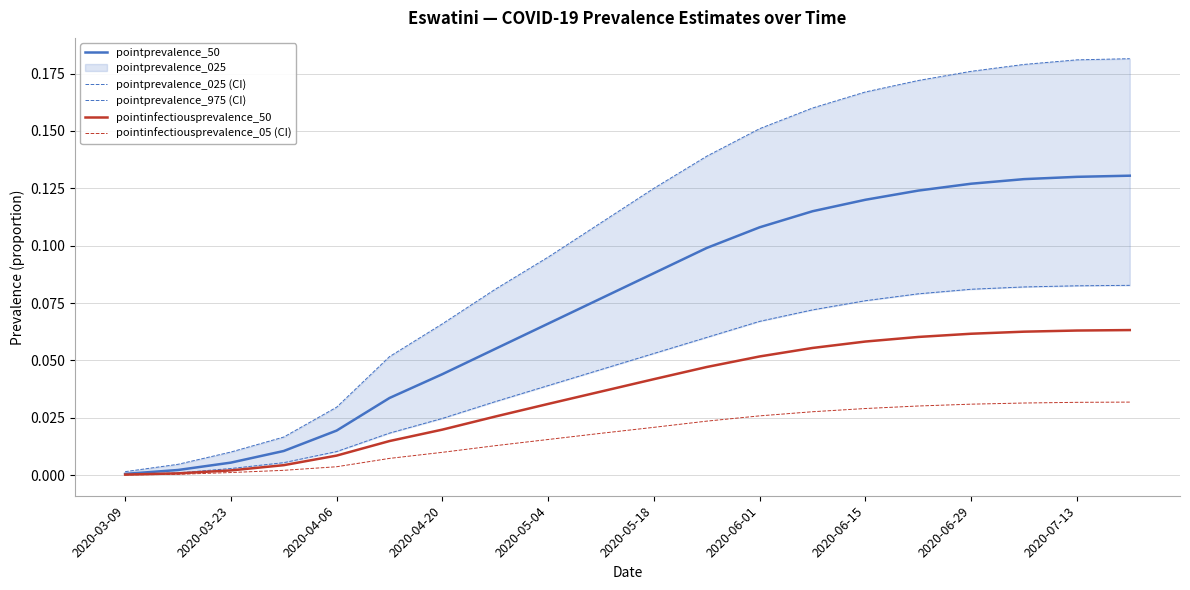

What is the value of the pointprevalence_975 (CI) point at the 10th from the left?

0.1